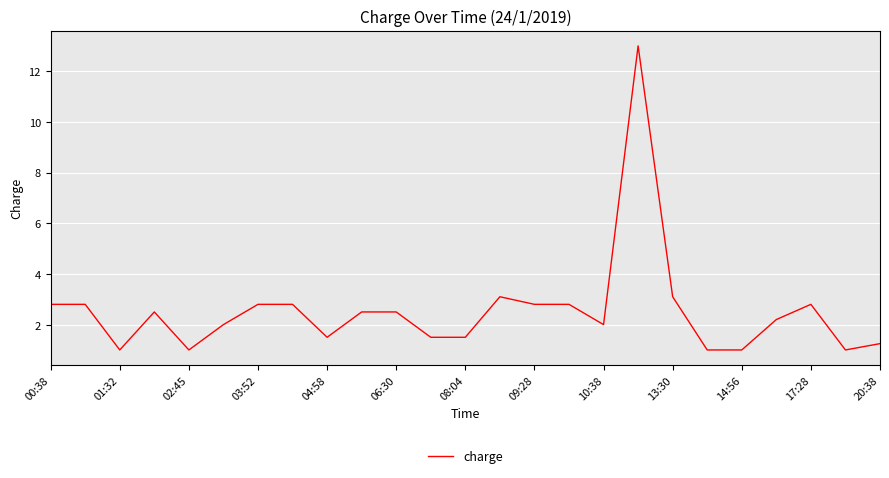

What is the minimum value shown in the chart?

1.0